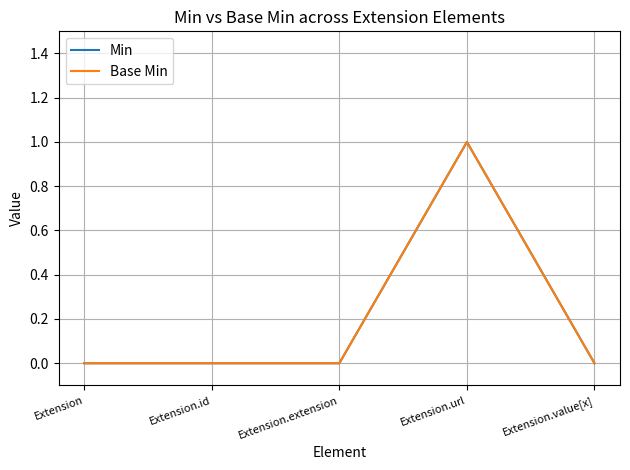

Which category has the highest value across all series?

Extension.url